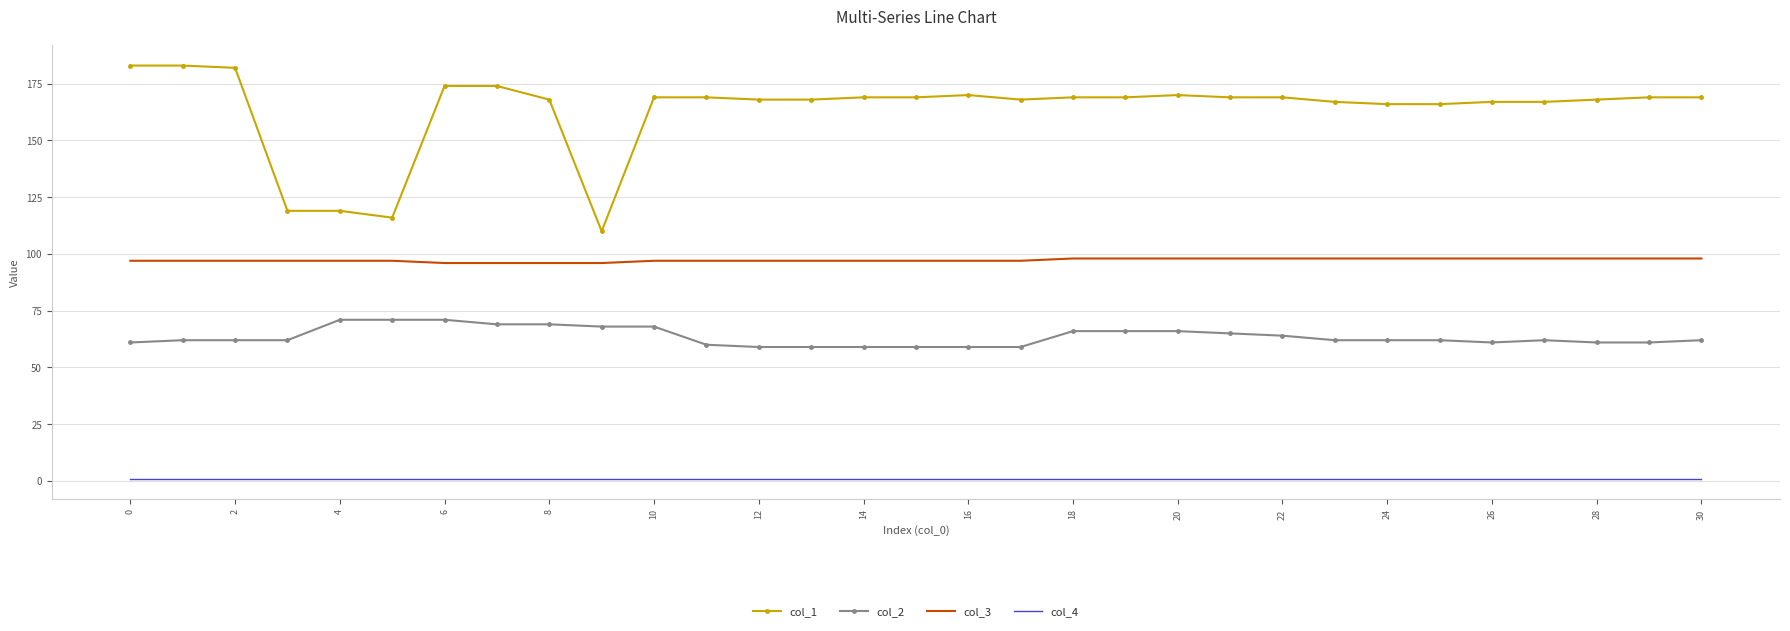

What is the greatest value displayed?

183